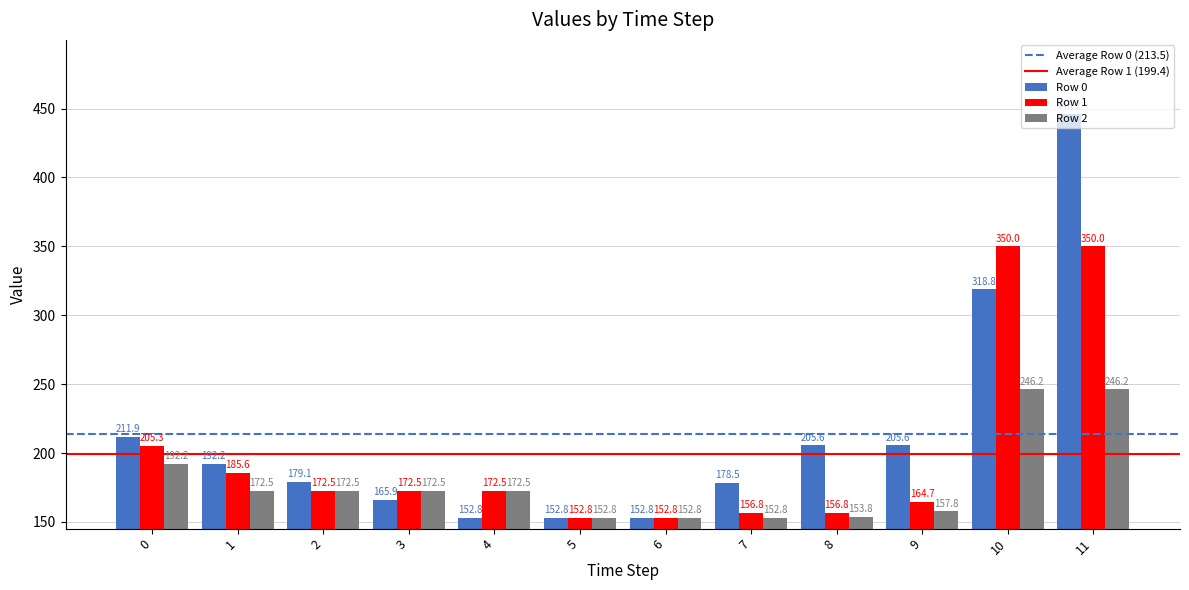

Reading right to left, transcribe all the data shown in this chart.

Row 0: 446.2	318.8	205.6	205.6	178.5	152.8	152.8	152.8	165.9	179.1	192.2	211.9
Row 1: 350.0	350.0	164.7	156.8	156.8	152.8	152.8	172.5	172.5	172.5	185.6	205.3
Row 2: 246.2	246.2	157.8	153.8	152.8	152.8	152.8	172.5	172.5	172.5	172.5	192.2